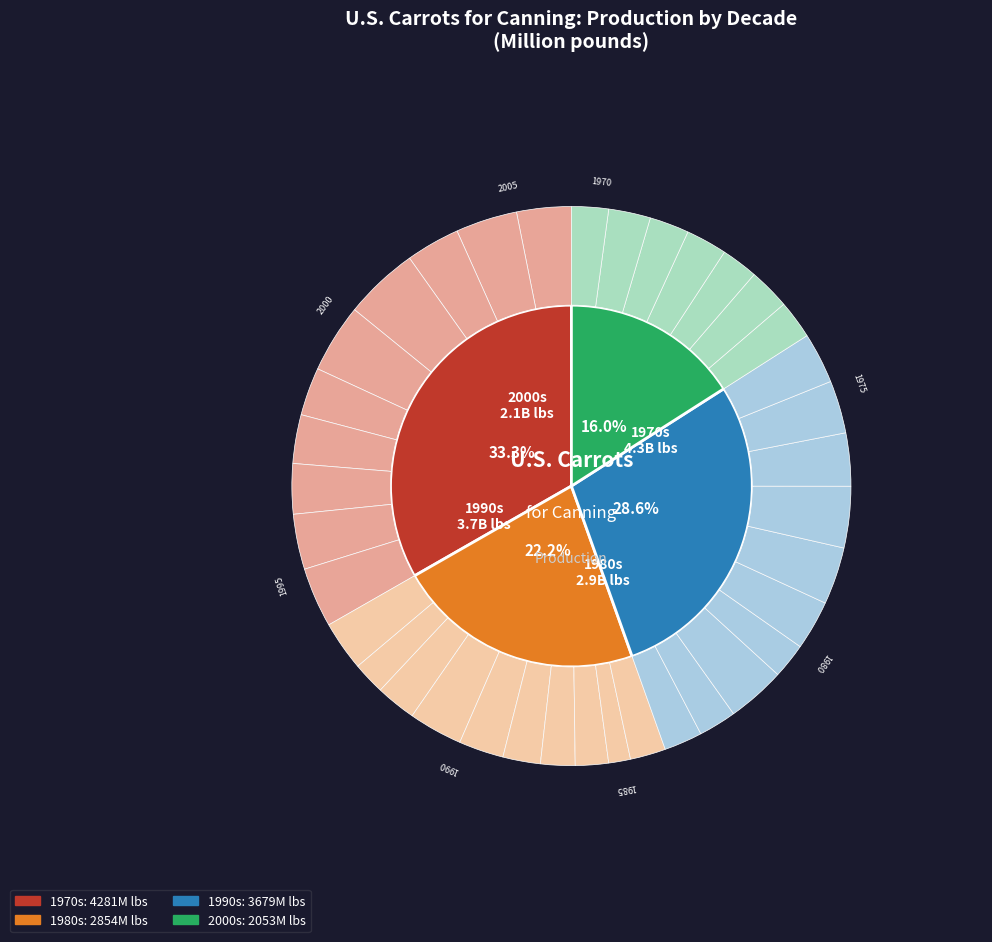

What is the change in value from 1972 to 1987?

-155.2